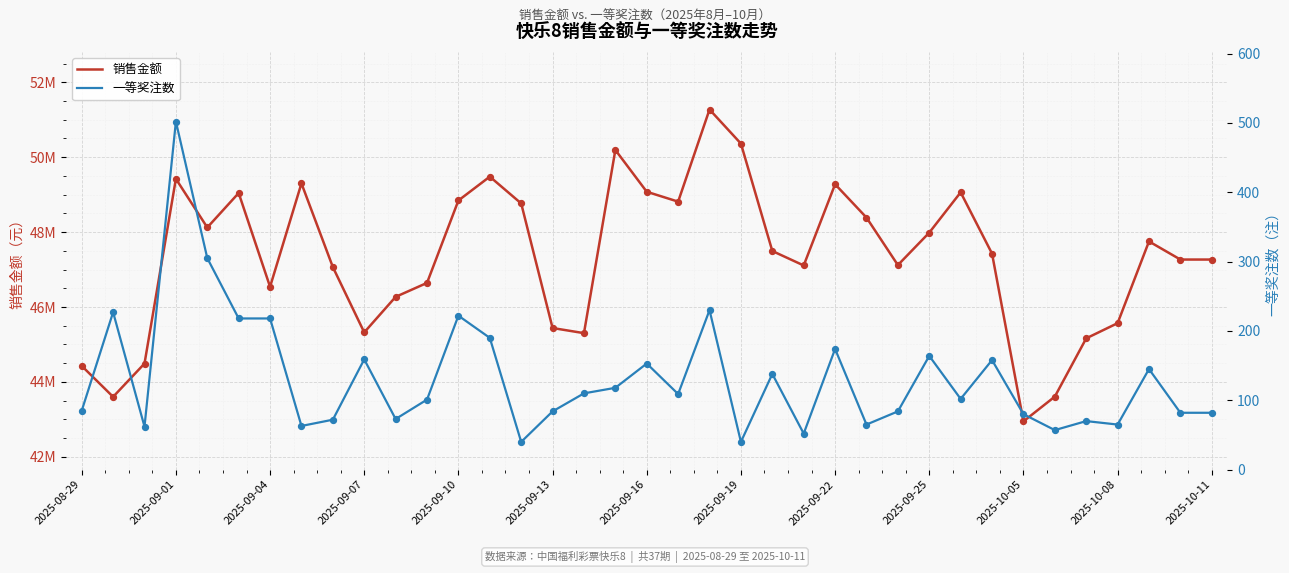

At which category is the sum across all series the highest?

20